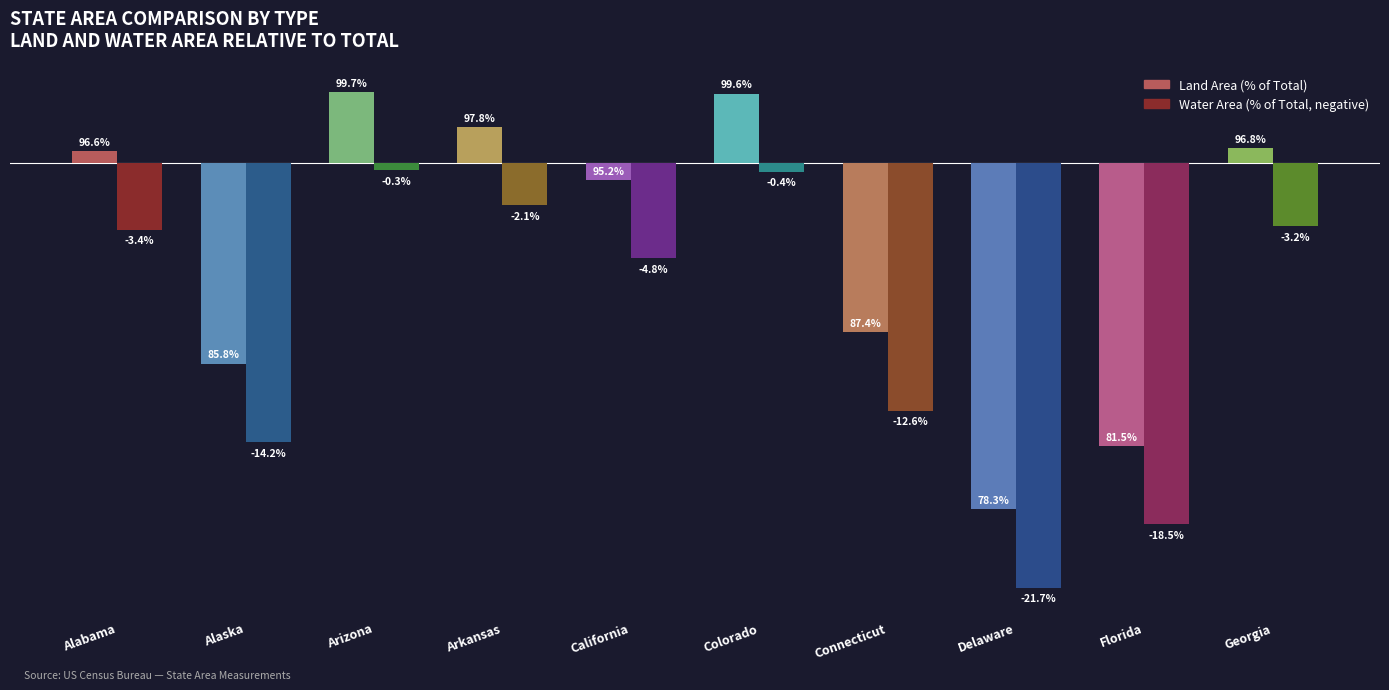

At which category is the sum across all series the highest?

Arizona